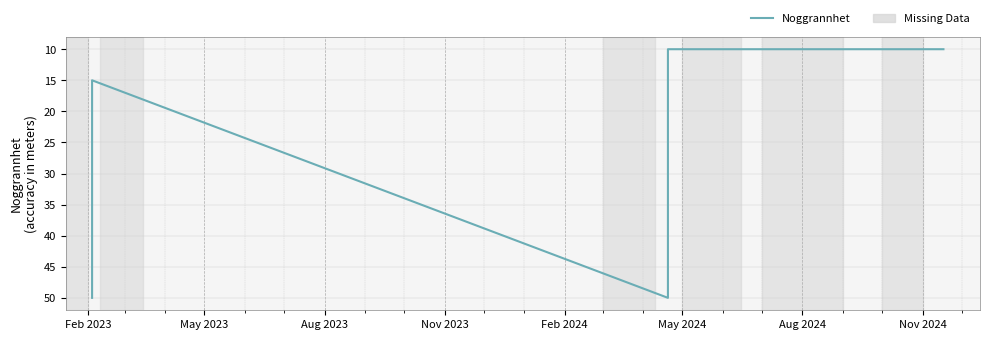

What is the average value?

21